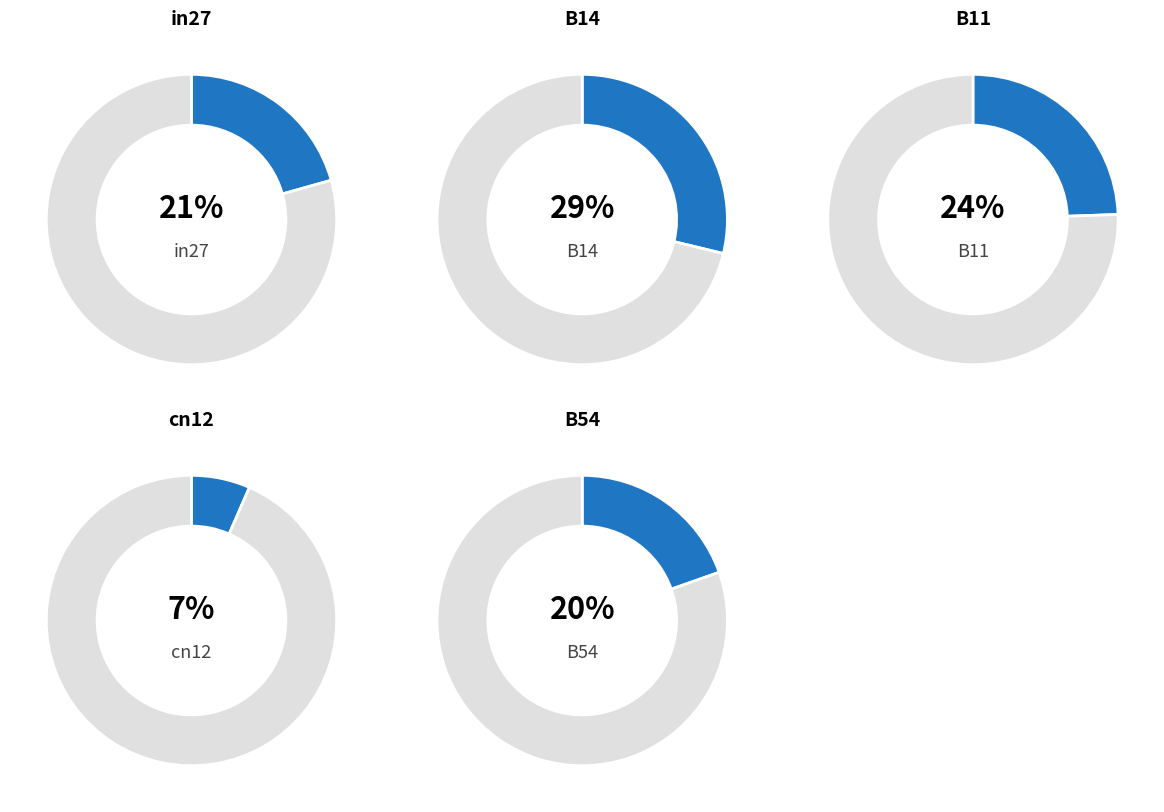

Is there any slice that represents more than half of the pie?

No